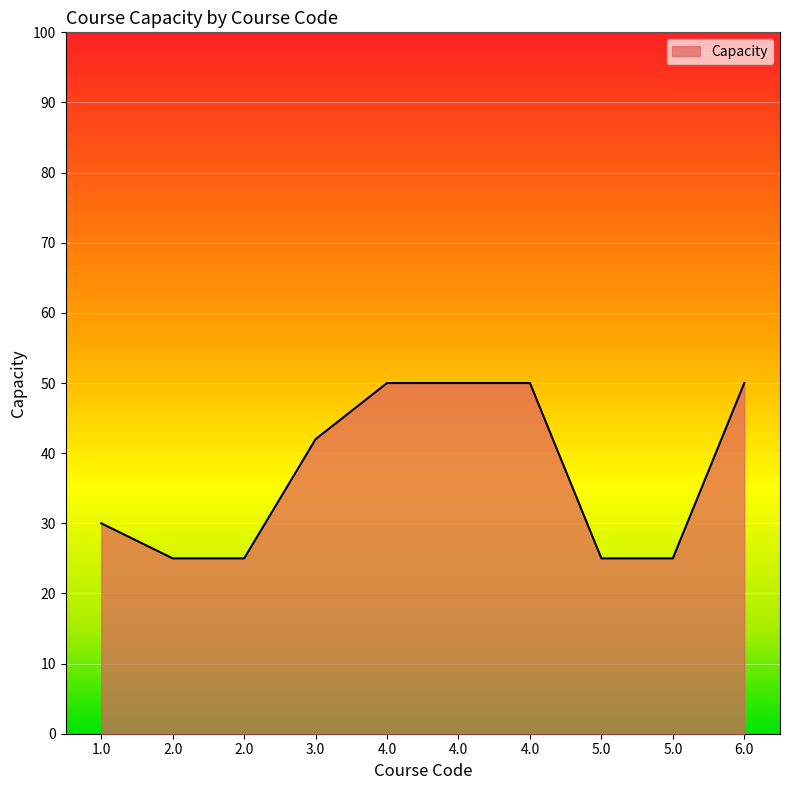

Does the chart display data point markers on the line(s)?

No